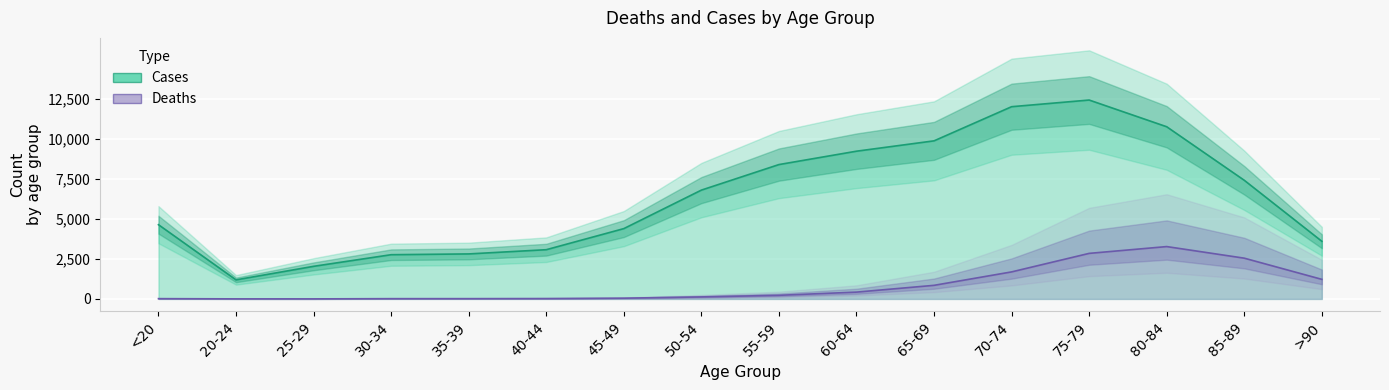

List the series in order of their peak value, lowest first.

Deaths, Cases